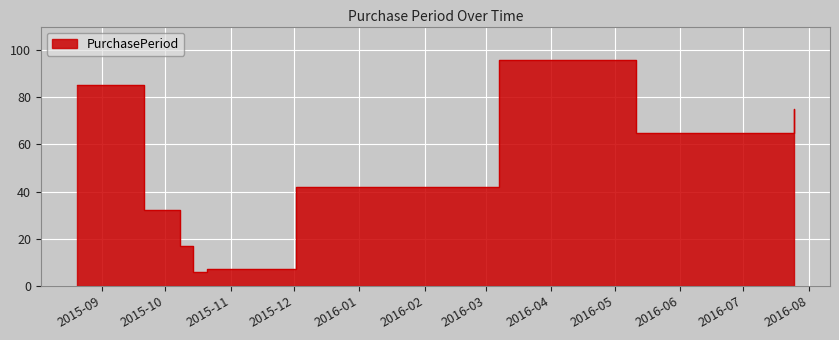

What is the difference between the second highest and second lowest values?

78